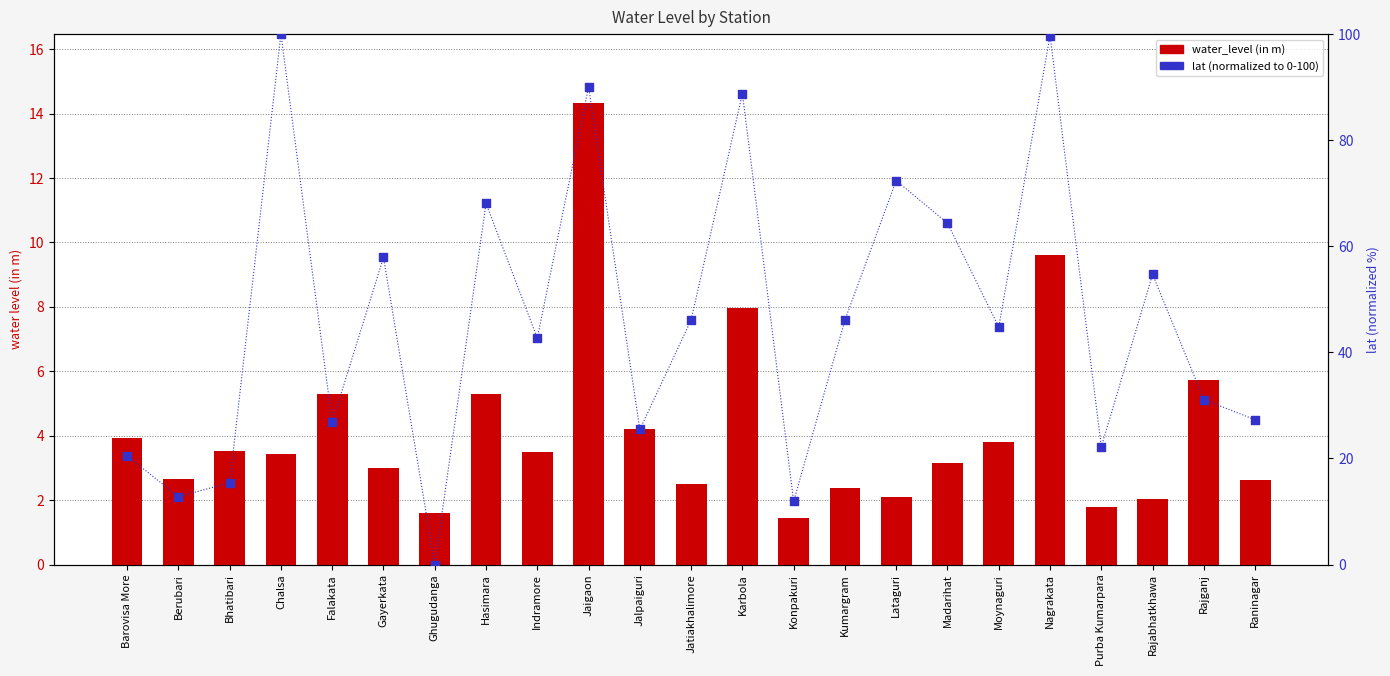

Is the value of water_level (in m) at Konpakuri greater than the value of lat (normalized) at Konpakuri?

No